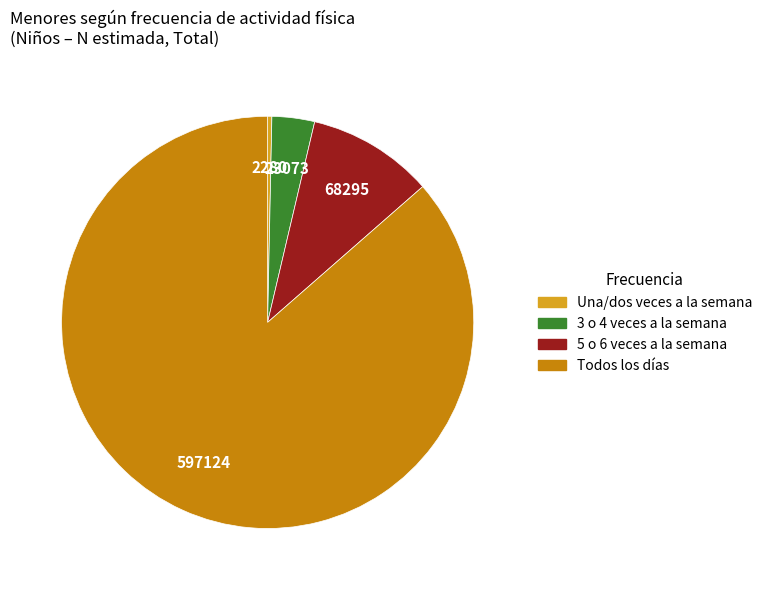

Does any single category account for the majority?

Yes